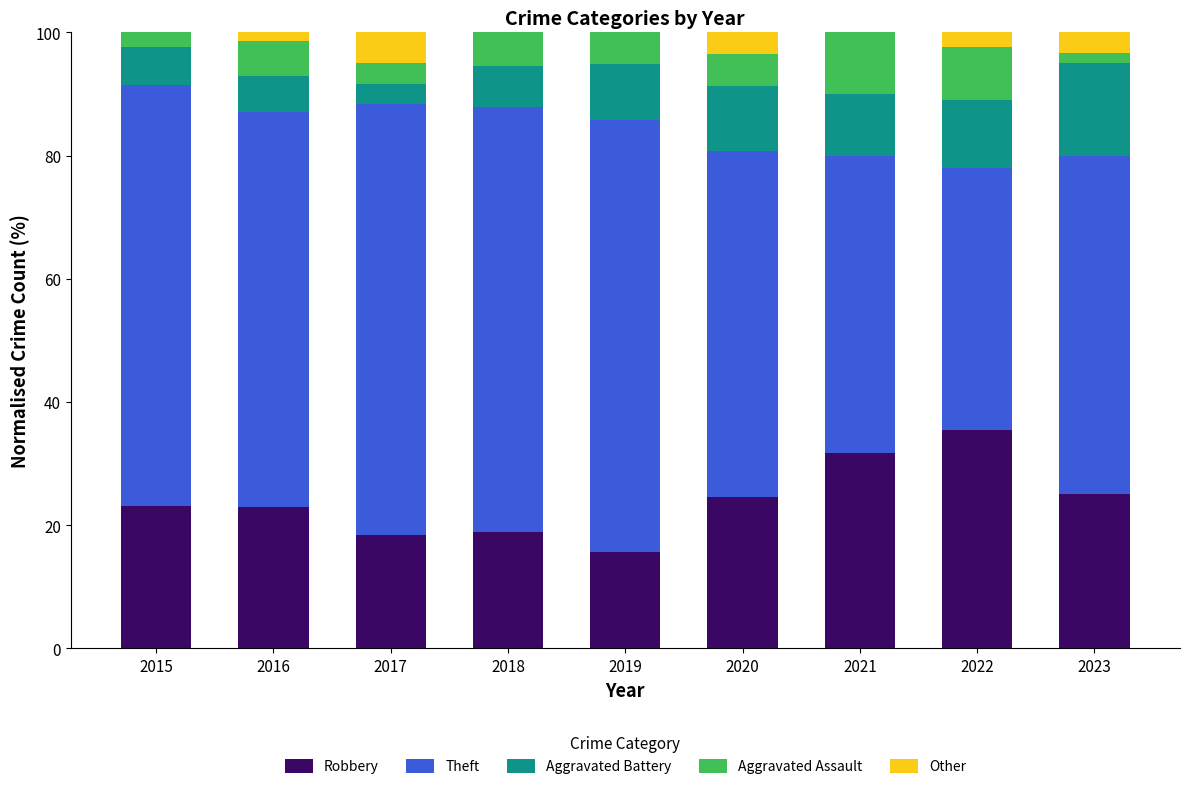

What is the sum of all Robbery values?

215.5